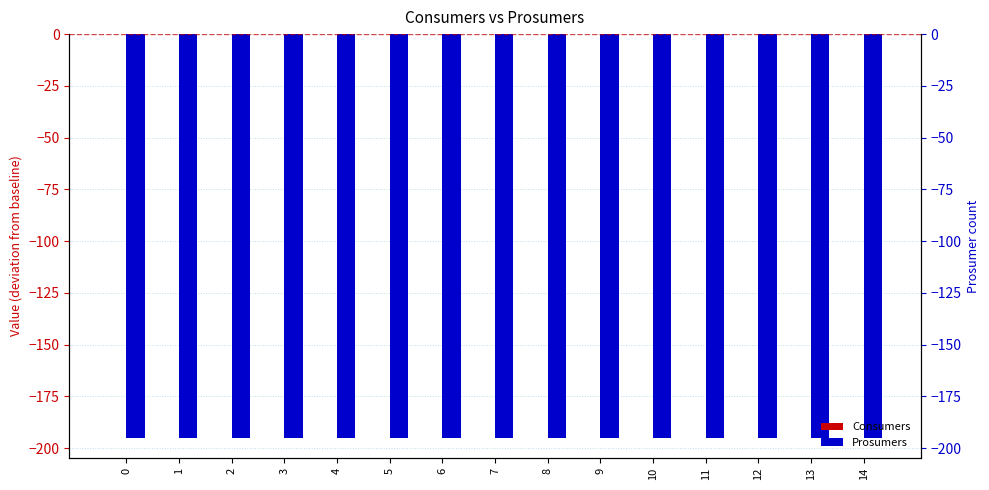

Is the value of Prosumers at 12 greater than the value of Consumers at 4?

No